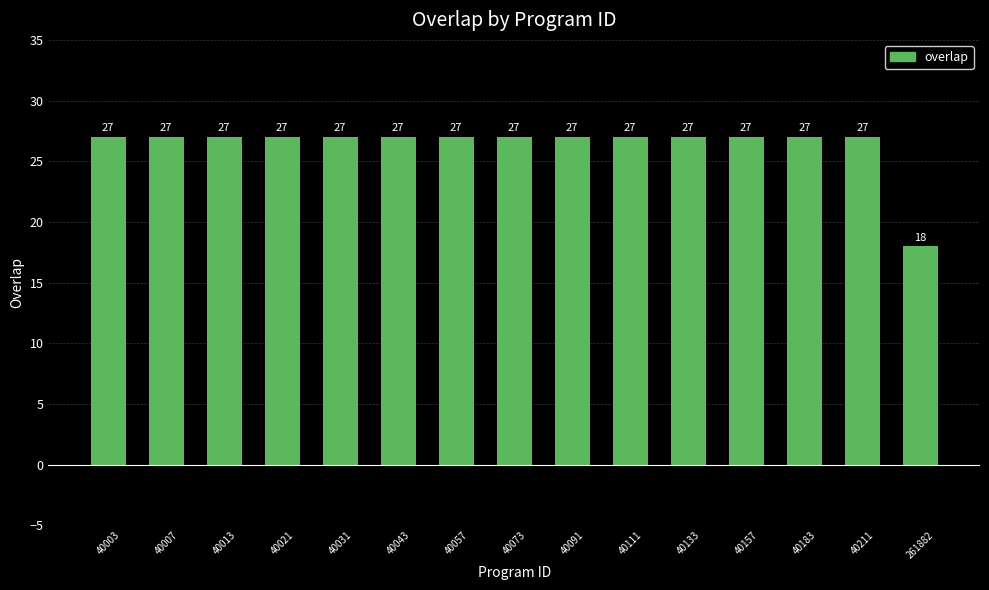

Is it true that the value at 261882 is 6?

False